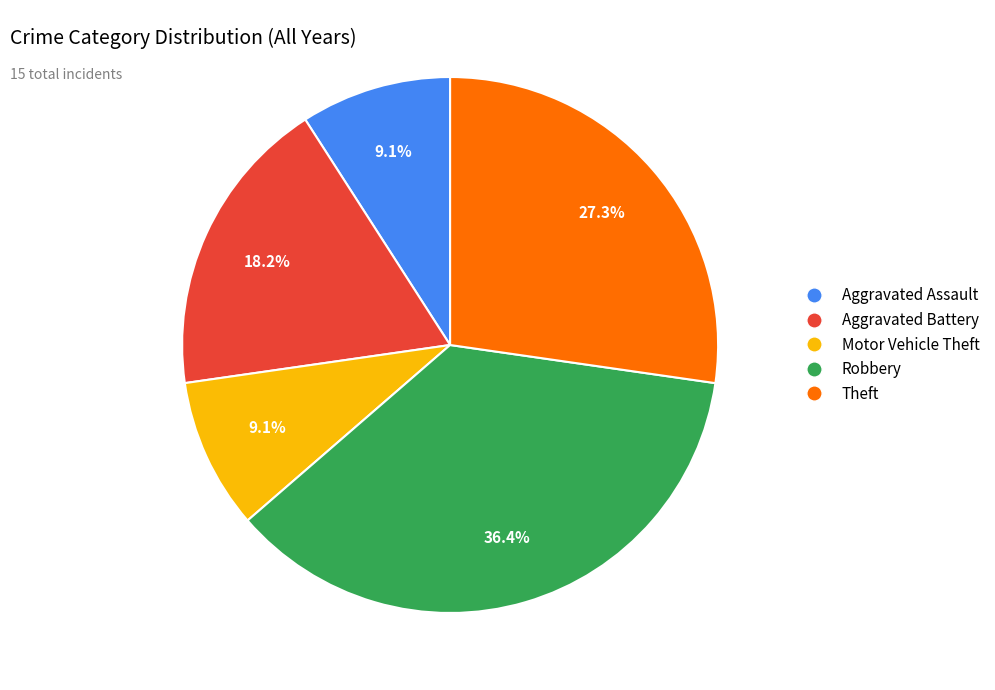

Approximately how many times larger is the value at Motor Vehicle Theft compared to Aggravated Battery?

0.5